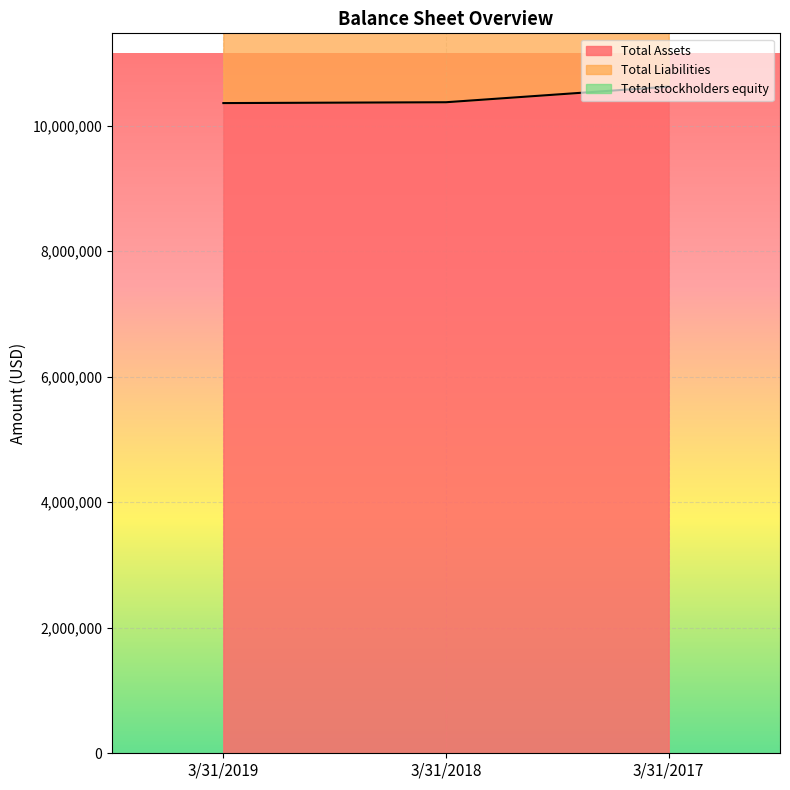

Where is Total Assets nearest to the value 10491150?

3/31/2018